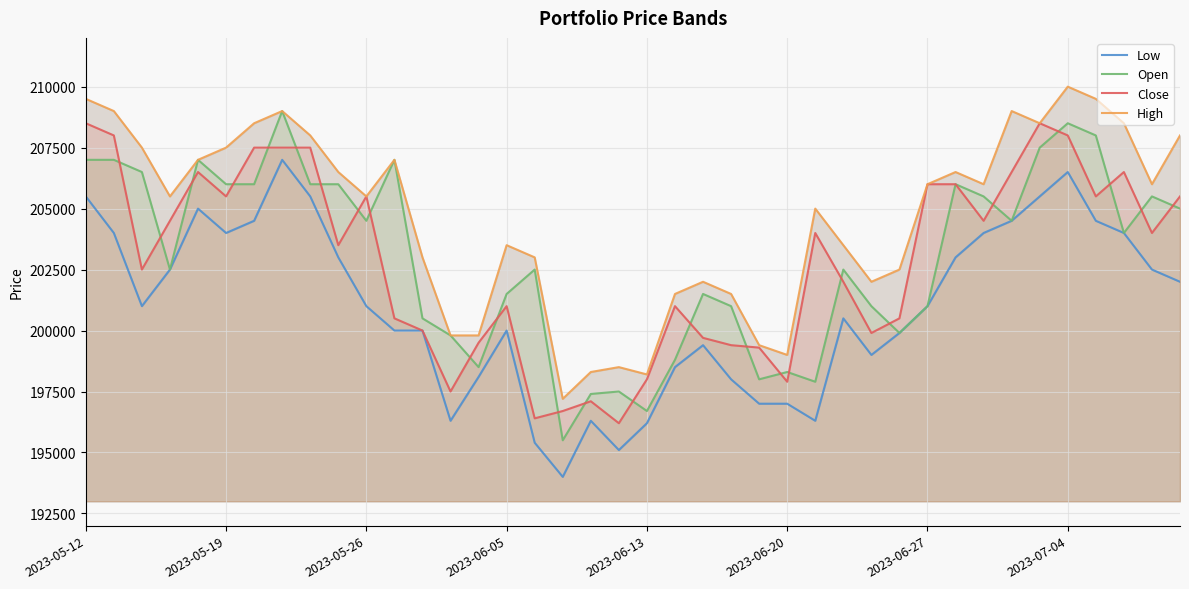

The High series shows 271599 at 16. True or false?

False